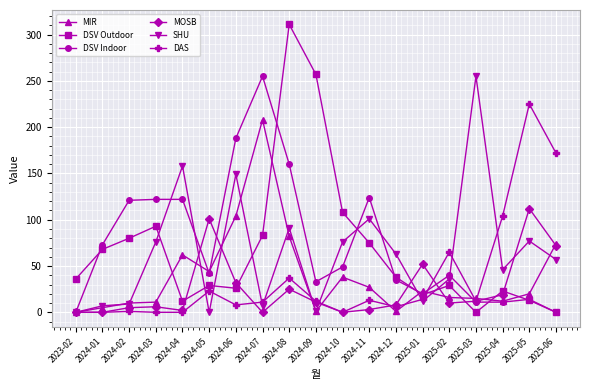

At which label does MIR first exceed 20?

2024-04